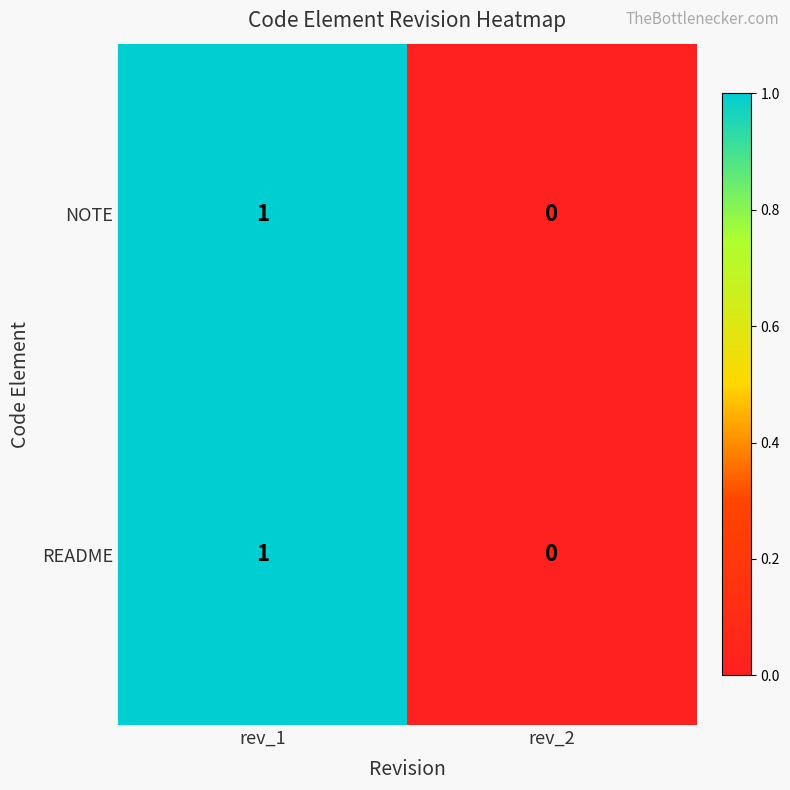

At which category is the sum across all series the highest?

rev_1